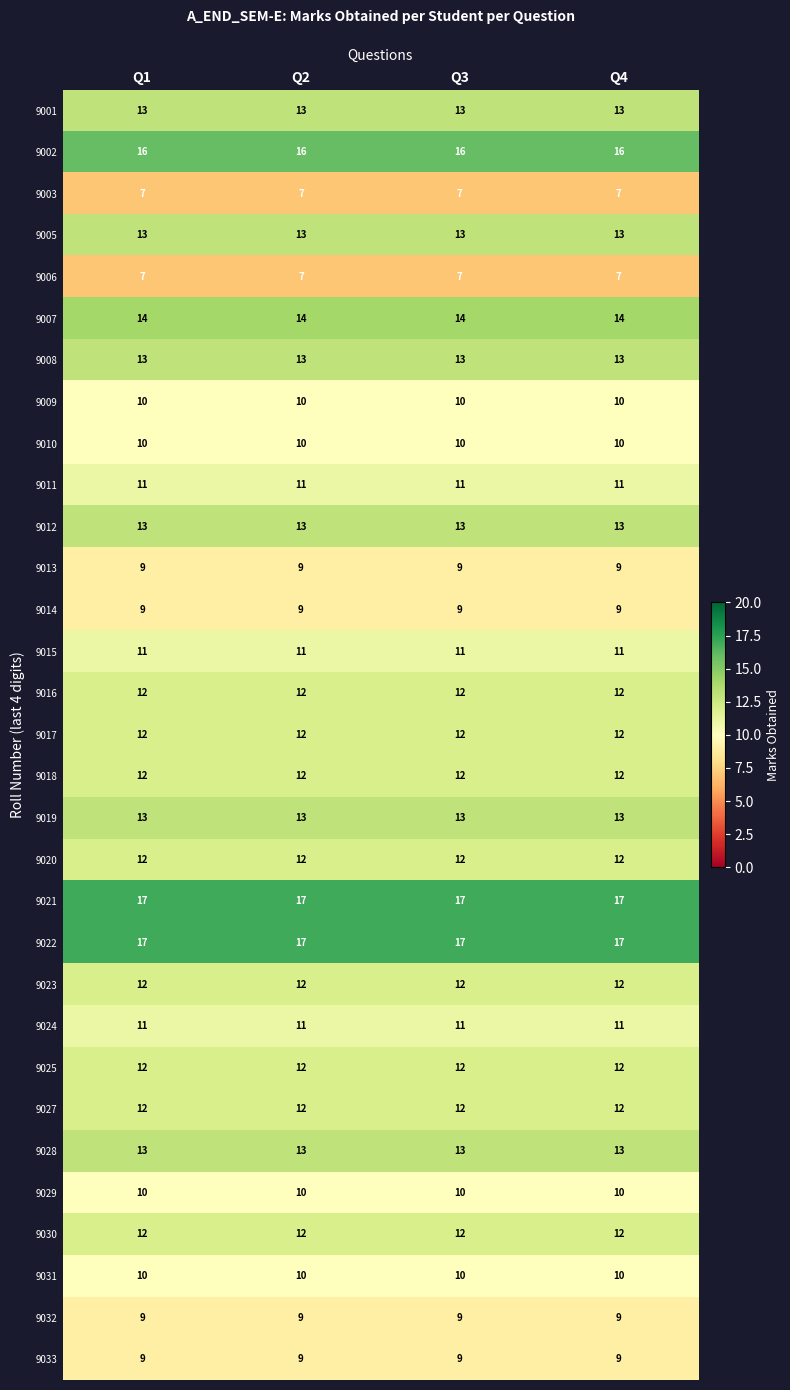

The 9009 series shows 14 at Q1. True or false?

False